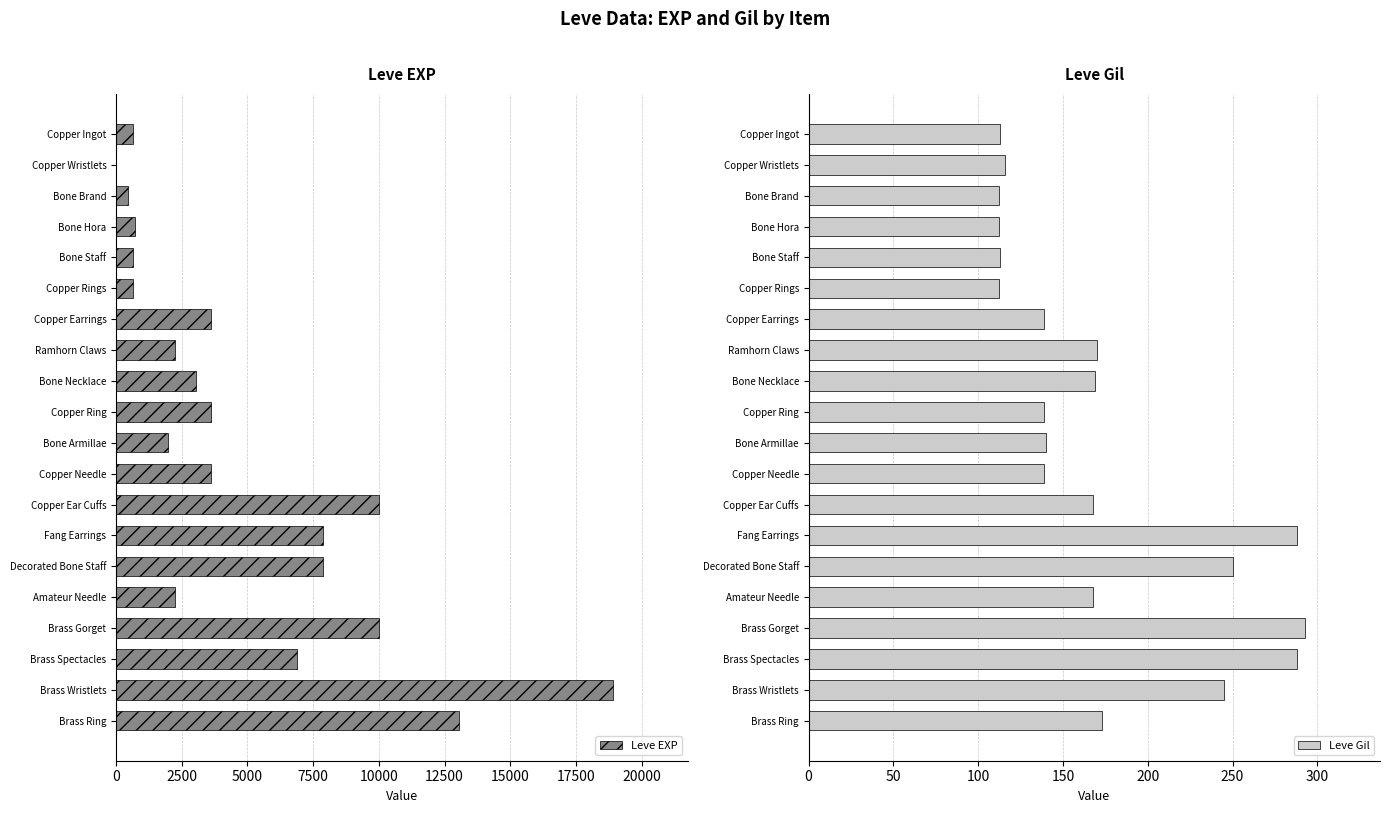

The value of Leve EXP at Bone Necklace is 1510. True or false?

False